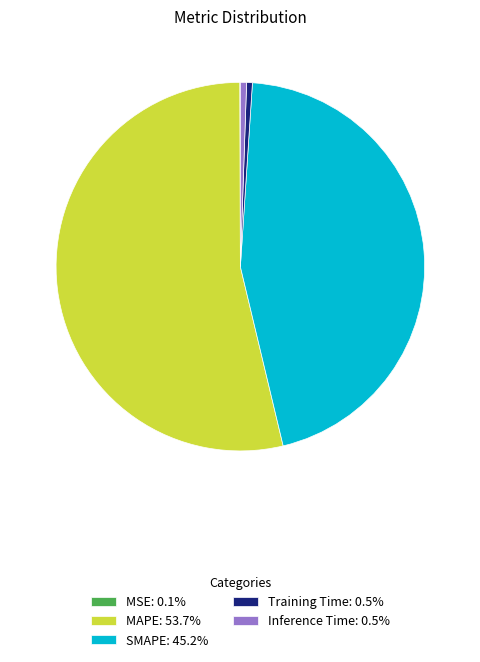

The MAPE slice represents 54% of the pie. True or false?

True